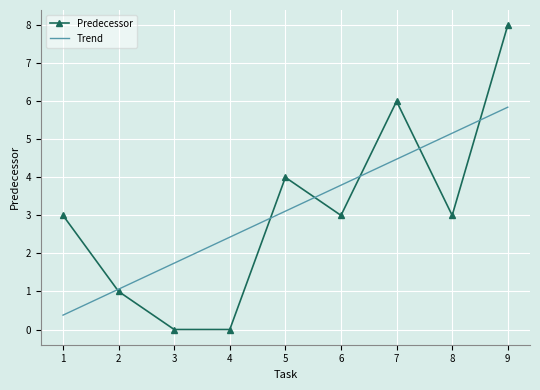

Rank the series by their maximum value, from highest to lowest.

Predecessor, Trend